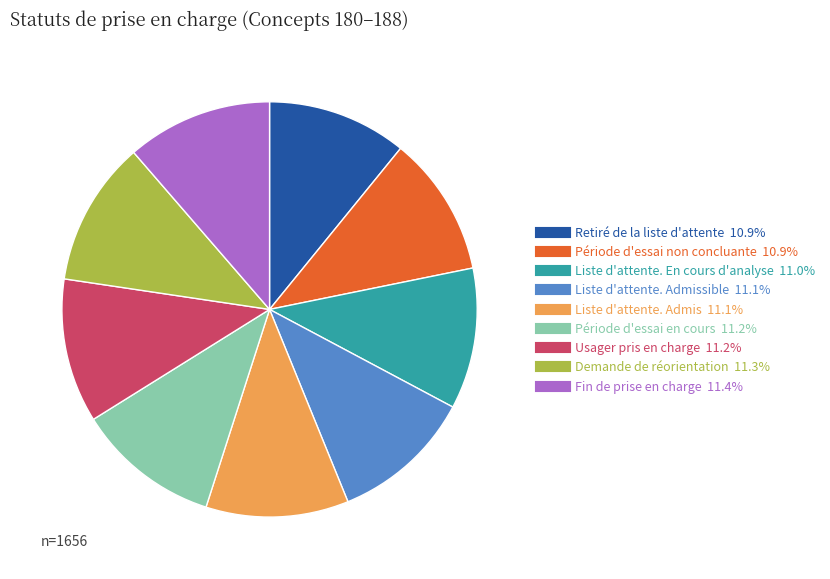

How many segments does this pie chart have?

9